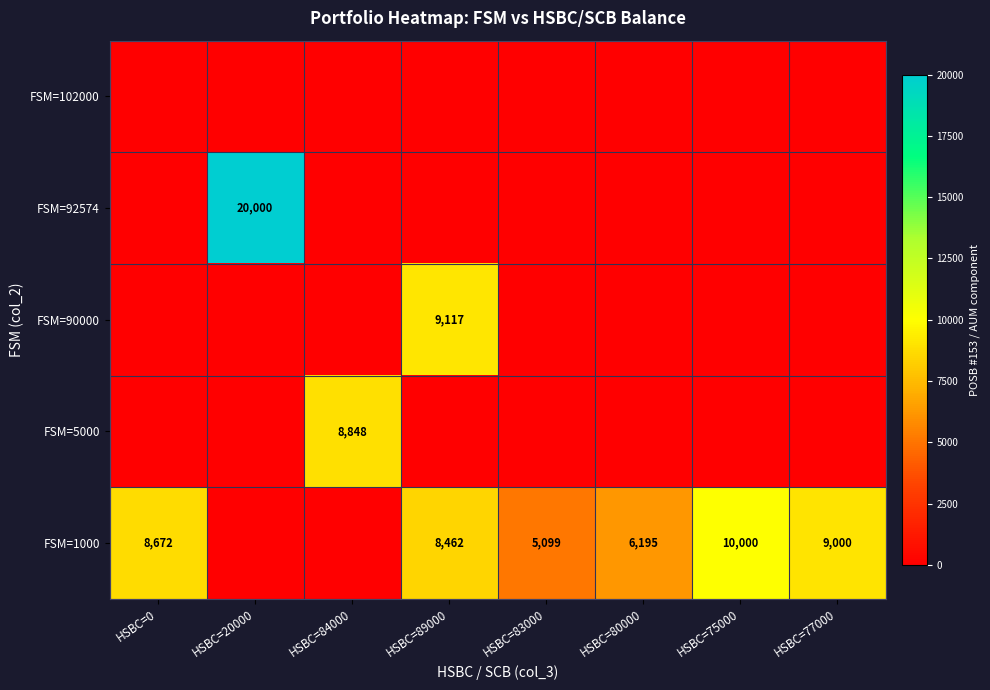

What is the total value across all series at HSBC=84000?

8848